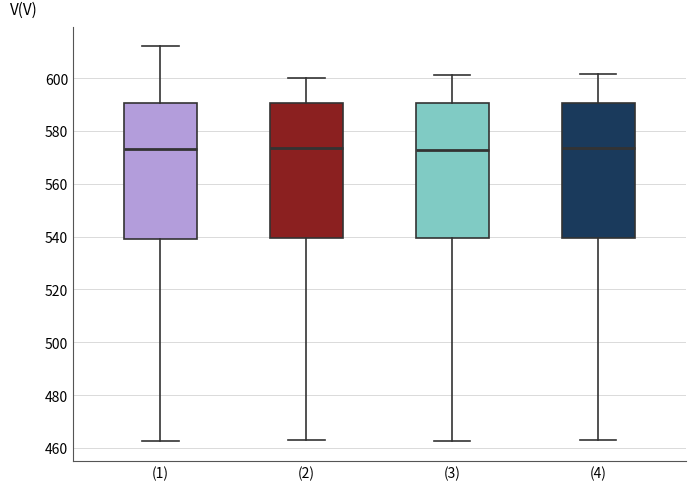

Where does the median line of the box for (3) sit on the y-axis? The values are not printed on the chart, so give them approximately, as read against the axis.

572